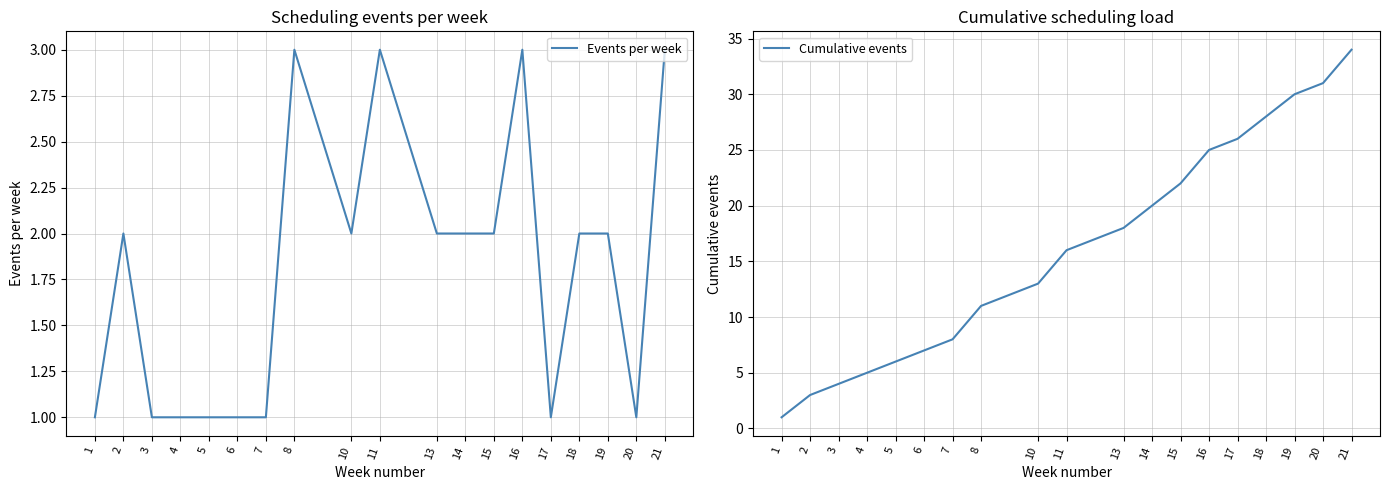

Reading left to right, extract all data points from this chart.

Events per week: 1=1	2=2	3=1	4=1	5=1	6=1	7=1	8=3	10=2	11=3	13=2	14=2	15=2	16=3	17=1	18=2	19=2	20=1	21=3
Cumulative events: 1=1	2=3	3=4	4=5	5=6	6=7	7=8	8=11	10=13	11=16	13=18	14=20	15=22	16=25	17=26	18=28	19=30	20=31	21=34